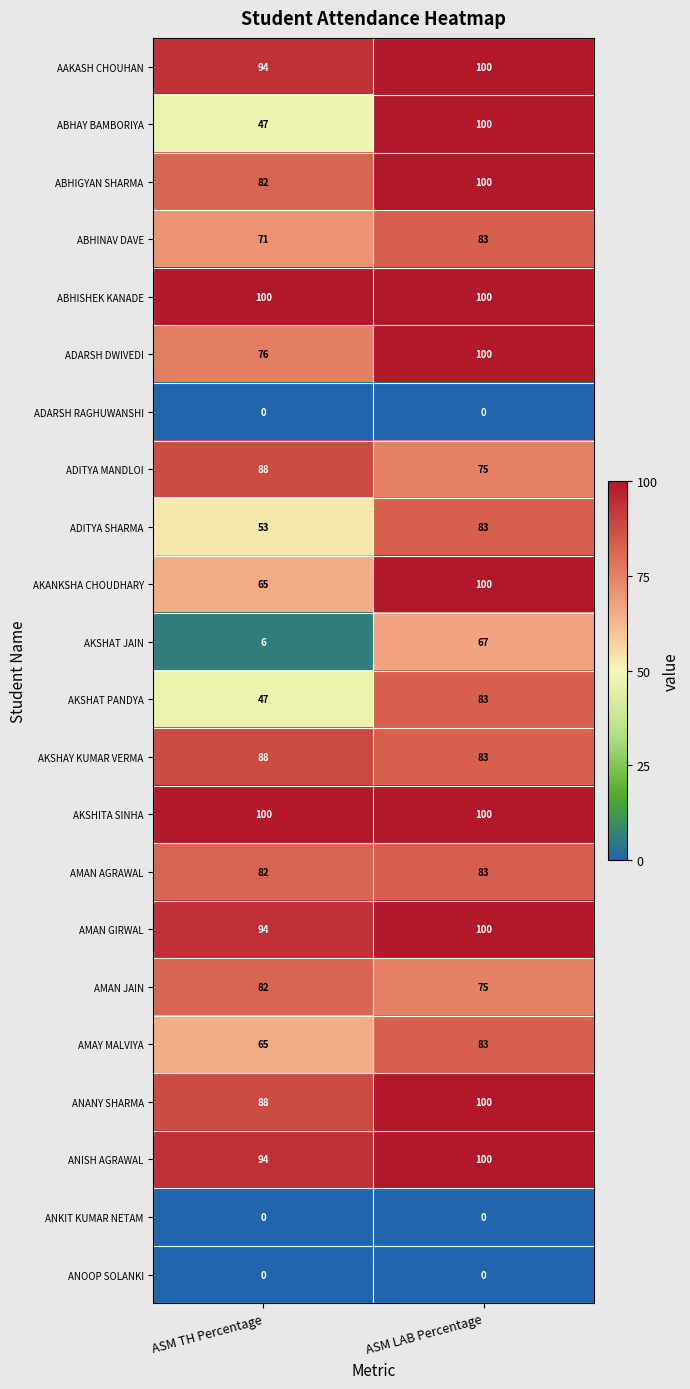

What is the difference between the AMAY MALVIYA values at ASM LAB Percentage and ASM TH Percentage?

18